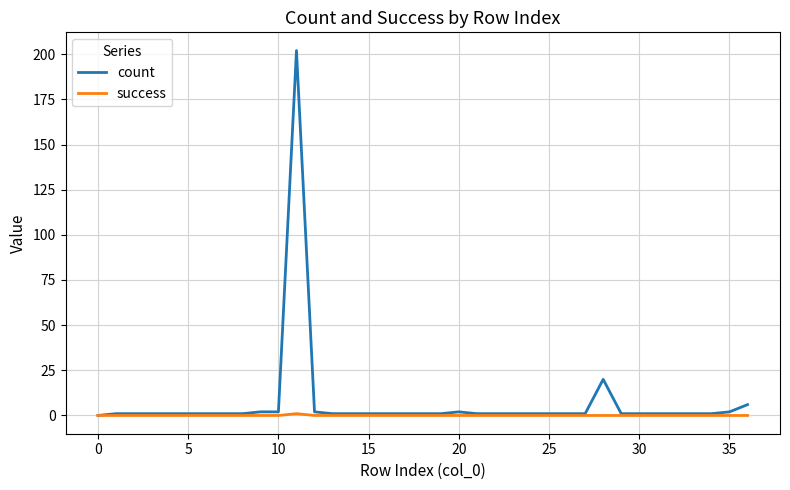

Rank the series by their maximum value, from highest to lowest.

count, success